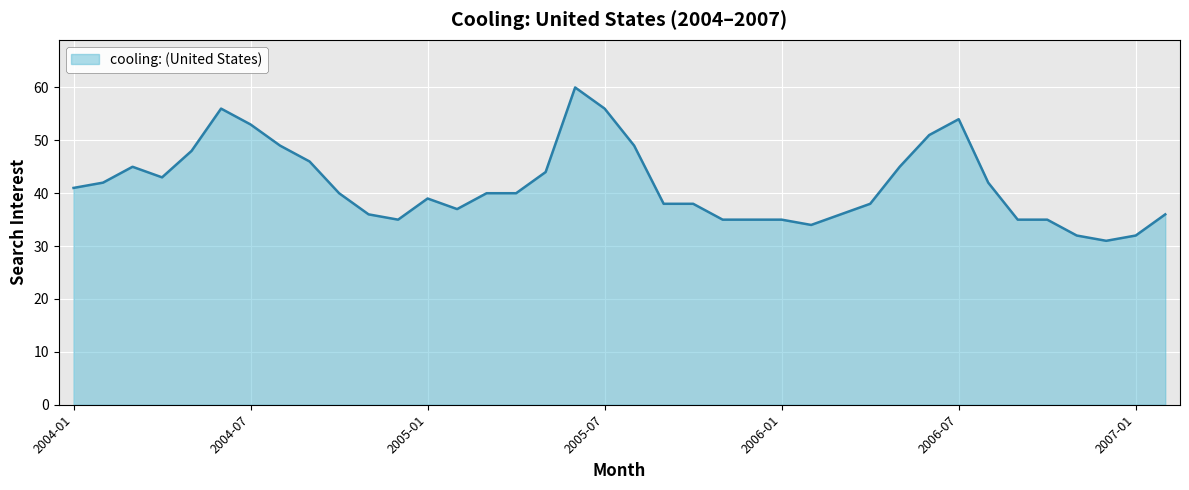

What is the greatest value displayed?

60